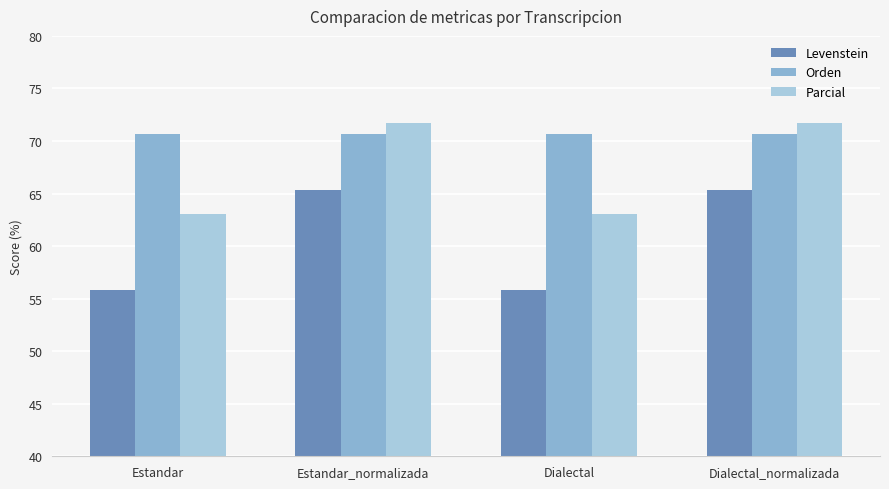

What is the sum of the Parcial values at Estandar_normalizada and Estandar?

134.8